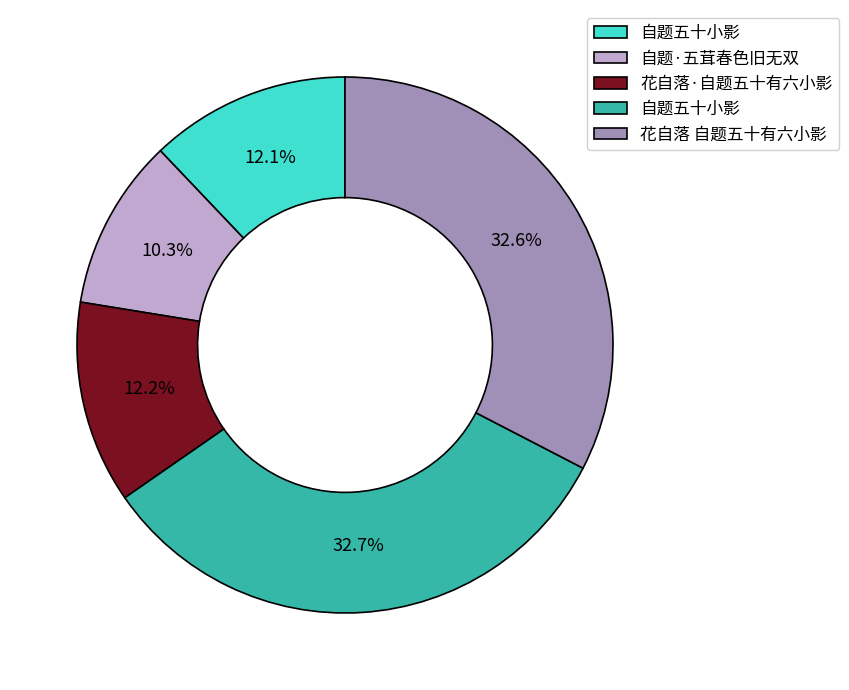

Is there a majority slice in this chart?

No